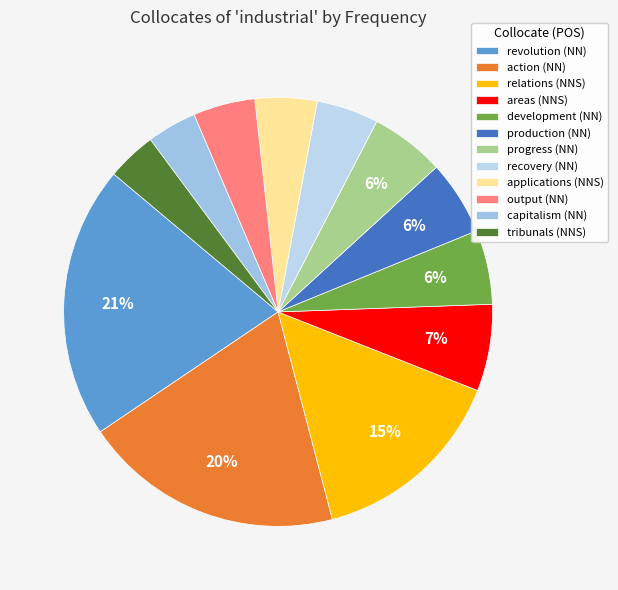

Which has a higher value, applications (NNS) or relations (NNS)?

relations (NNS)